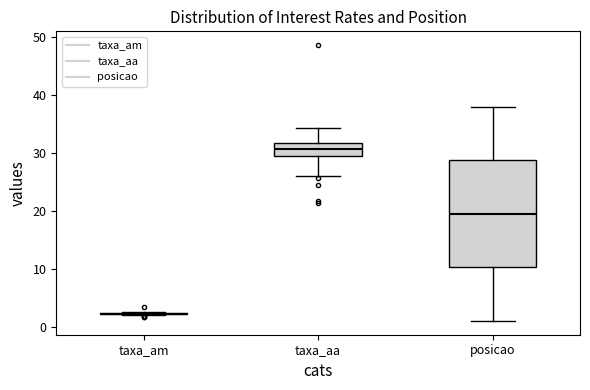

Reading left to right, read every box against the y-axis: the position of its median line, the range the box covers, and the ends of its whiskers. The values are not printed on the chart, so give them approximately, as read against the axis.

taxa_am: box collapsed to a line at 2, whiskers 2 to 2
taxa_aa: median 31, box 29 to 32, whiskers 26 to 34
posicao: median 20, box 10 to 29, whiskers 1 to 38